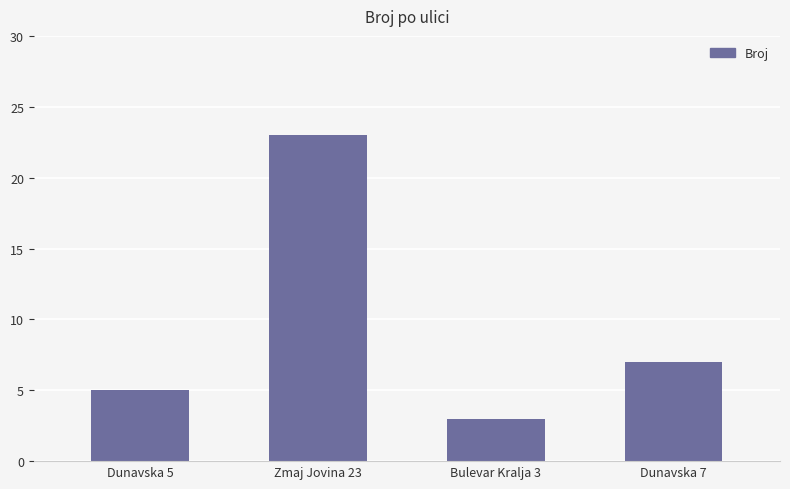

What is the greatest value displayed?

23